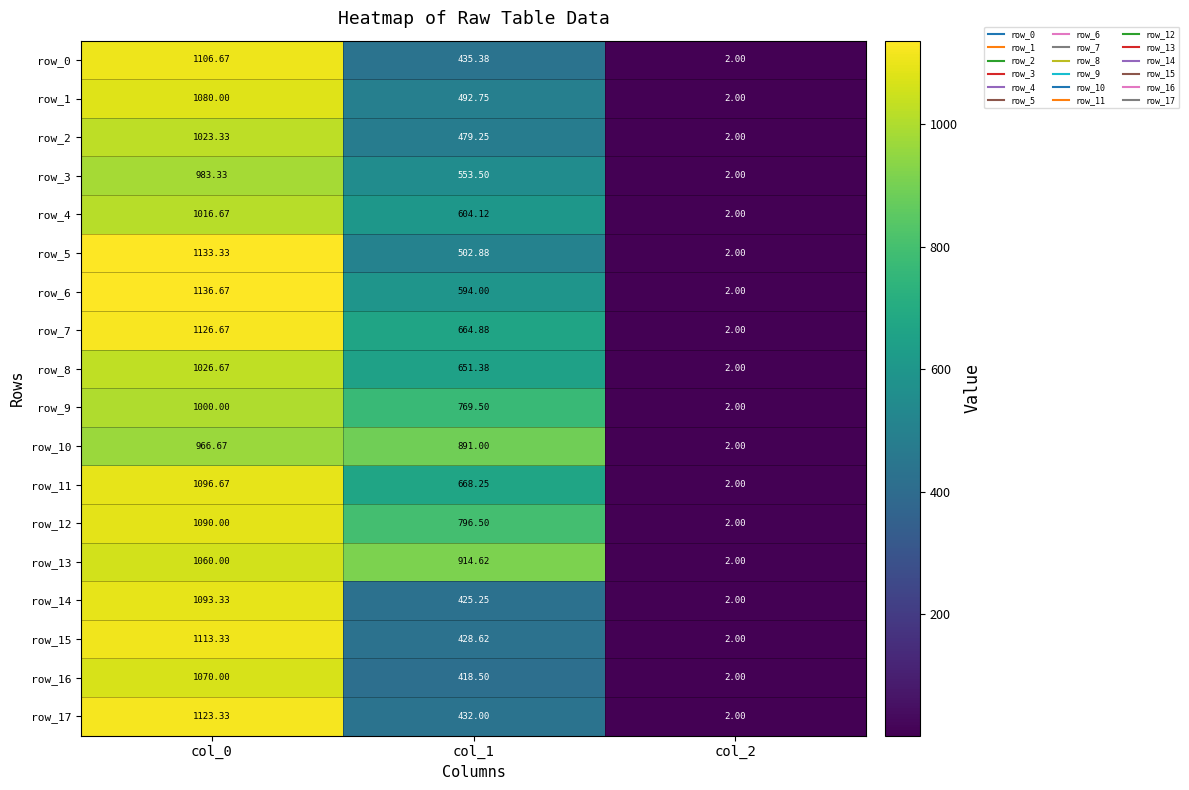

At which label does row_10 first exceed 891?

col_0